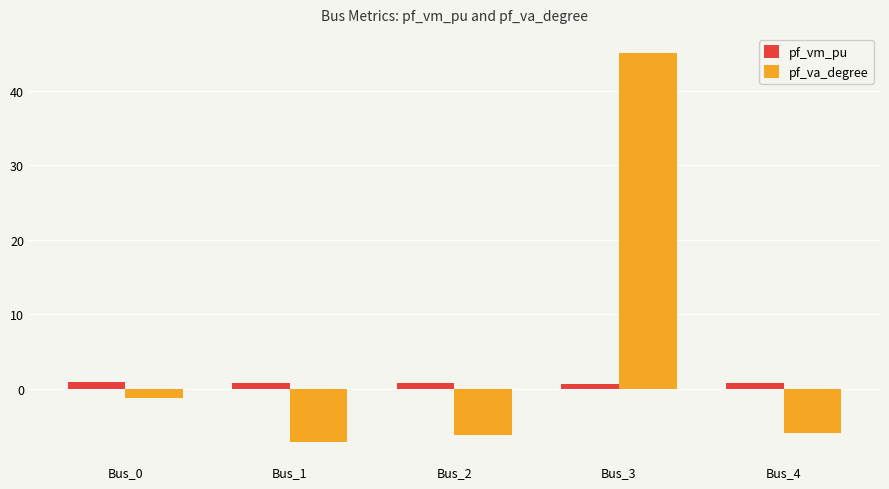

What is the sum of the pf_va_degree values at Bus_2 and Bus_1?

-13.2